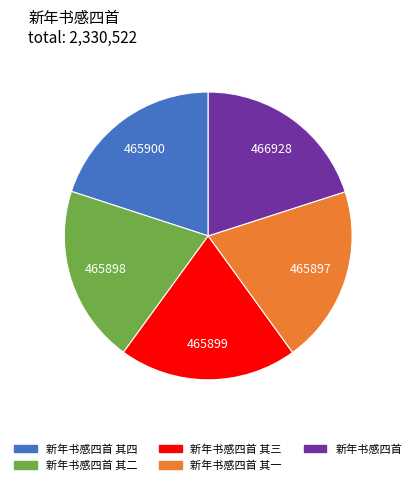

How many segments does this pie chart have?

5